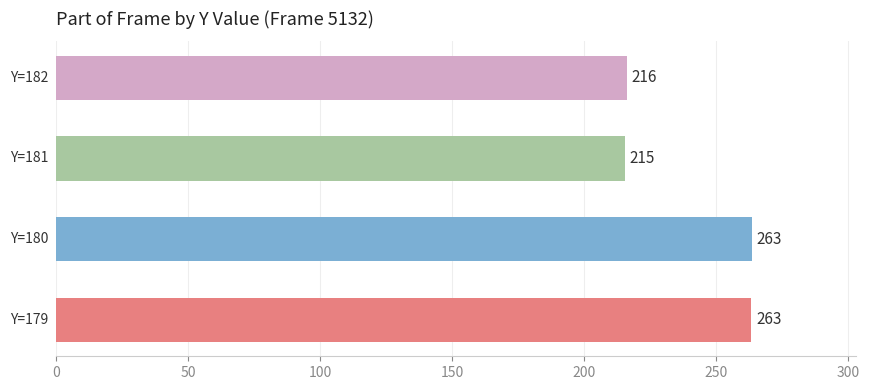

What is the maximum value shown in the chart?

263.3